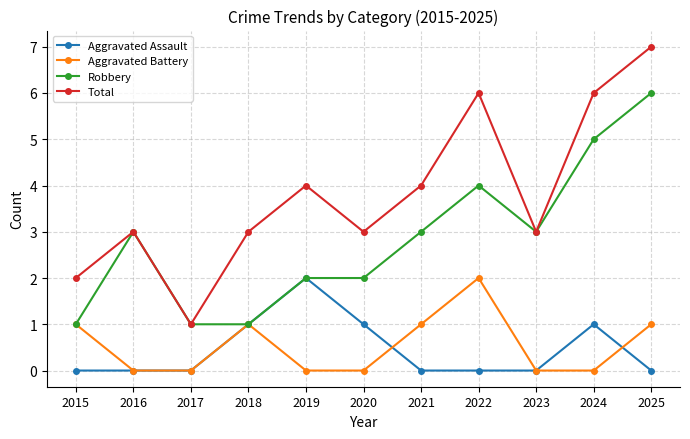

Count the Total values in the range 3 to 6.

8